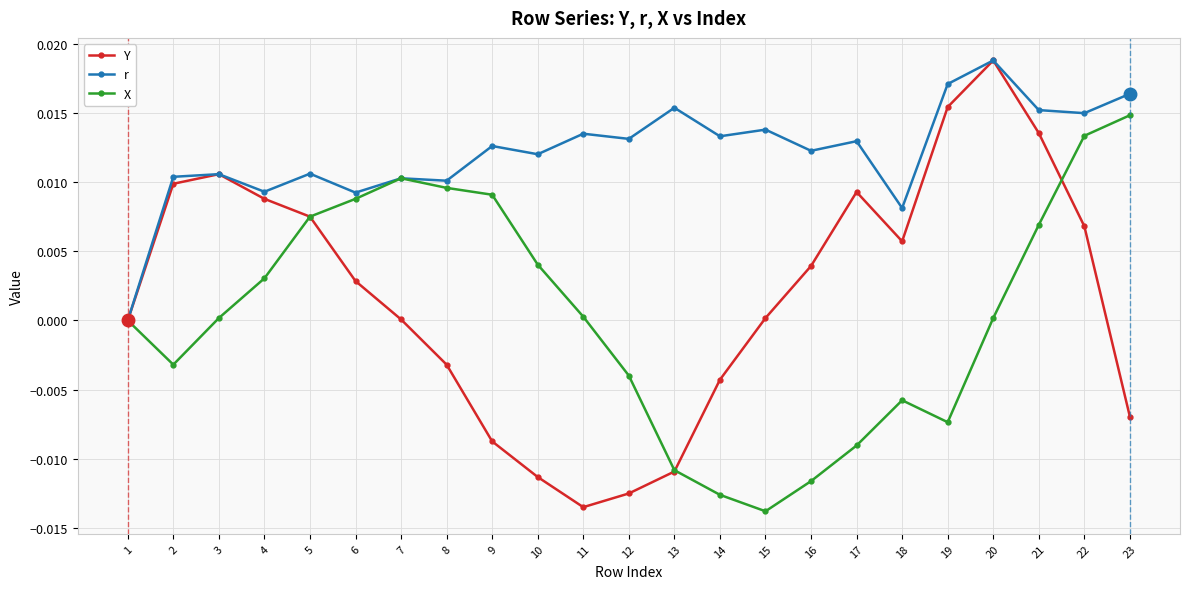

True or false: Y has a value of 0.0 at 19.

True